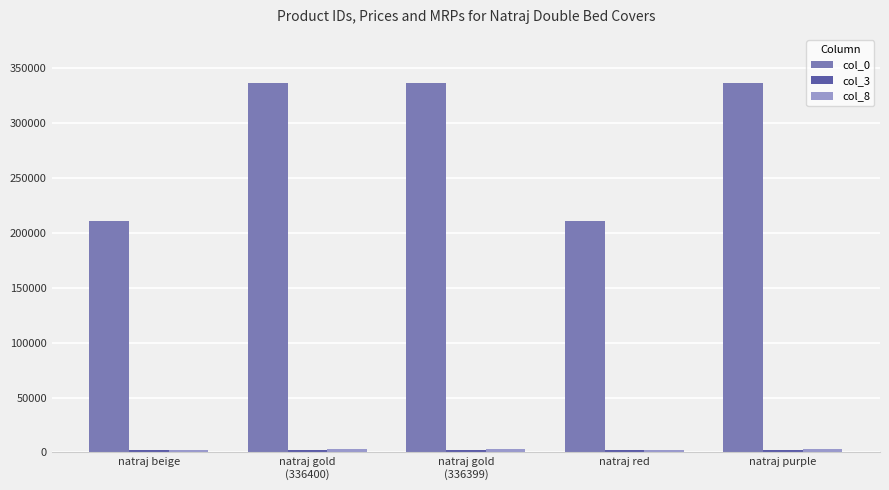

The value of col_0 at natraj purple is 492162. True or false?

False